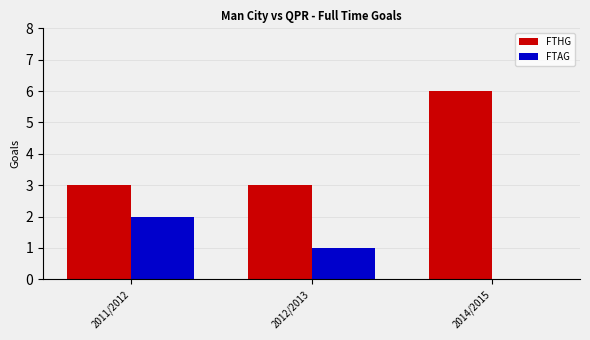

At which category does the chart reach its peak across all series?

2014/2015